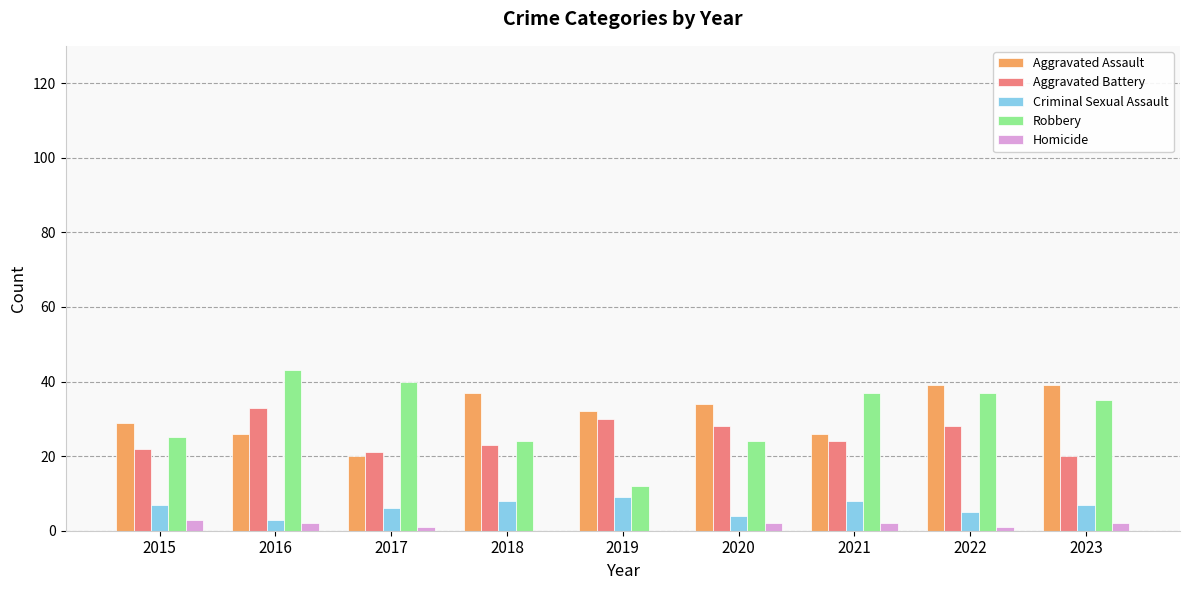

Reading left to right, what are all the values shown in this chart?

Aggravated Assault: 29	26	20	37	32	34	26	39	39
Aggravated Battery: 22	33	21	23	30	28	24	28	20
Criminal Sexual Assault: 7	3	6	8	9	4	8	5	7
Robbery: 25	43	40	24	12	24	37	37	35
Homicide: 3	2	1	0	0	2	2	1	2